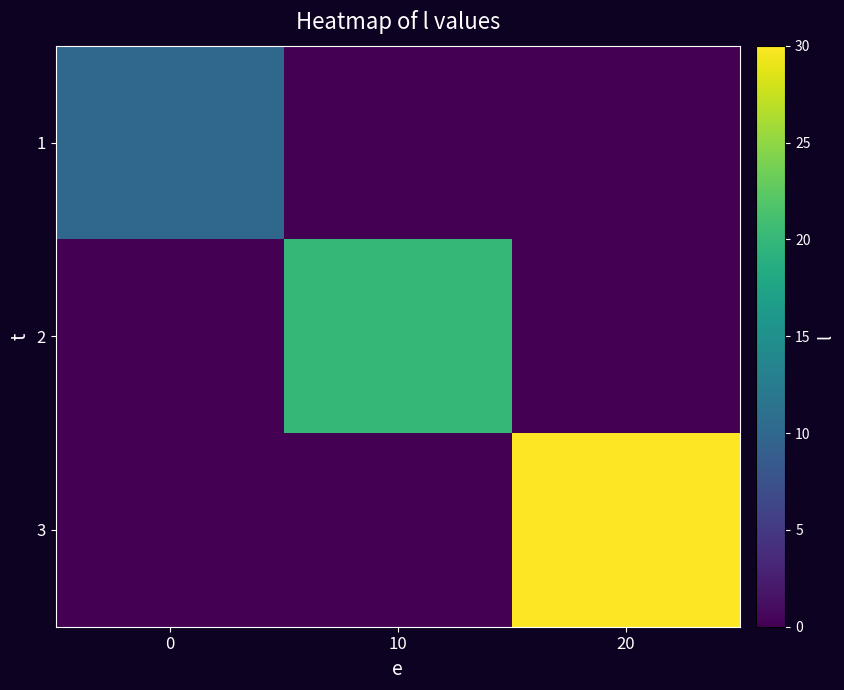

How many categories are shown in the chart?

3